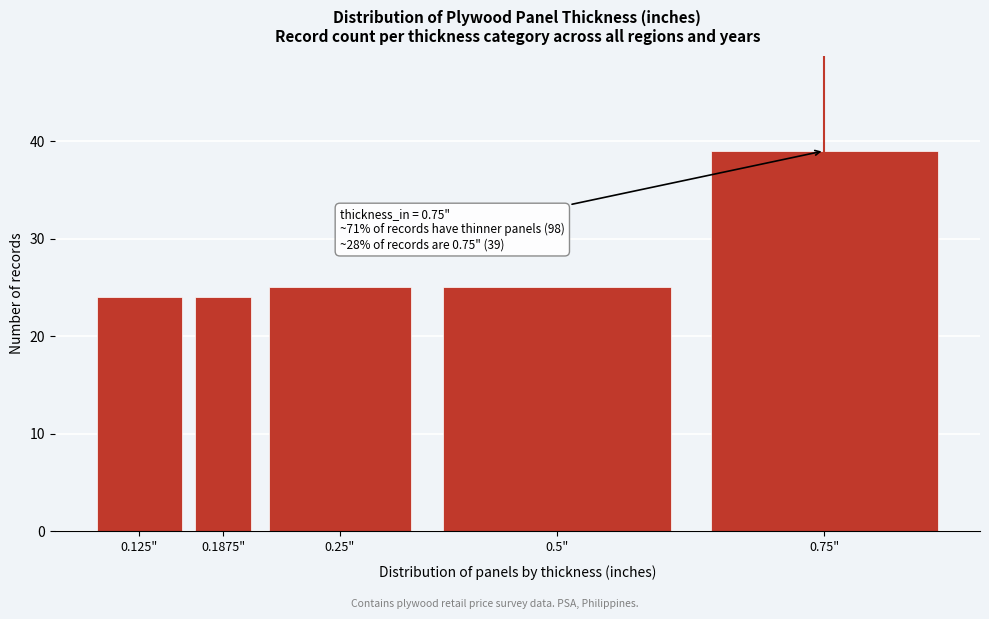

Reading left to right, what are all the values shown in this chart?

24	24	25	25	39